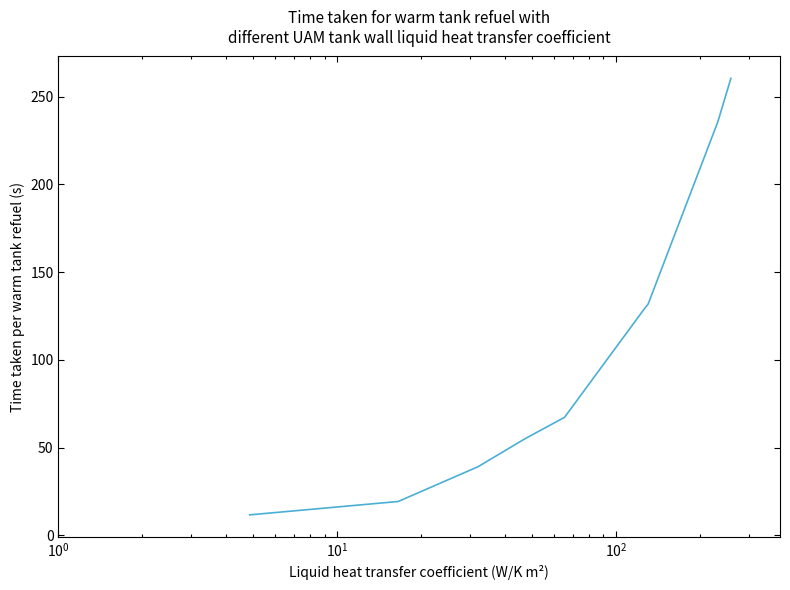

What is the maximum value shown in the chart?

260.5